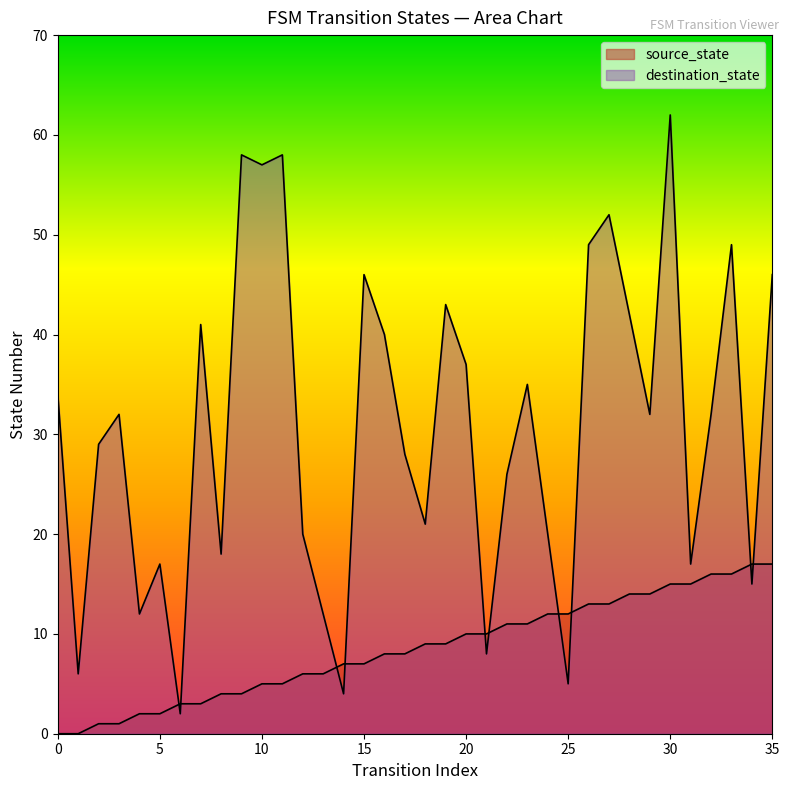

Rank the categories by destination_state value from highest to lowest.

30, 9, 11, 10, 27, 26, 33, 15, 35, 19, 28, 7, 16, 20, 23, 0, 3, 29, 32, 2, 17, 22, 18, 12, 24, 8, 5, 31, 34, 4, 13, 21, 1, 25, 14, 6